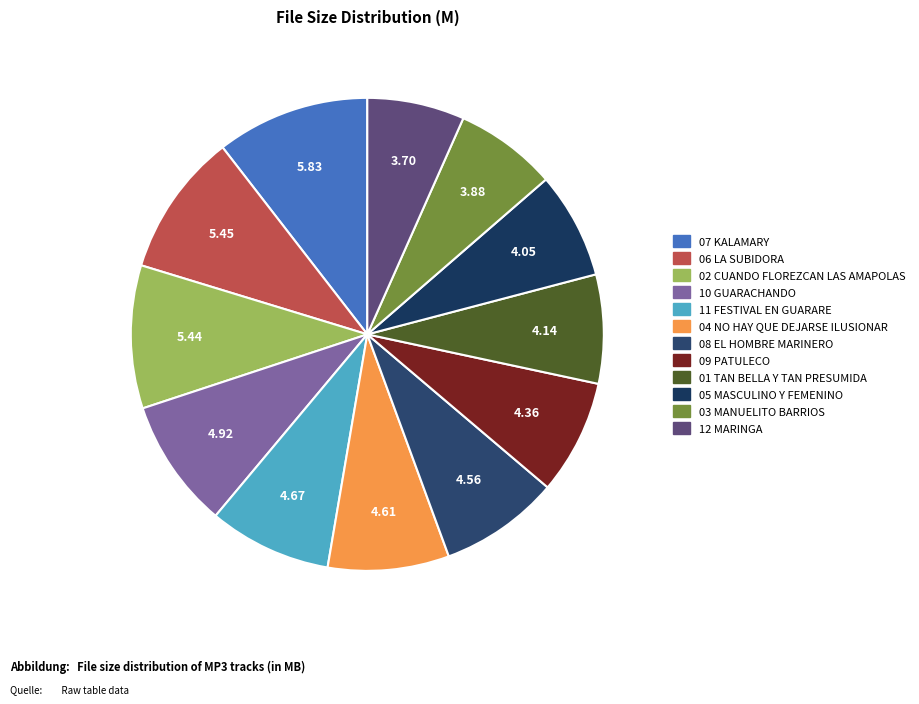

Count the number of slices in the pie.

12